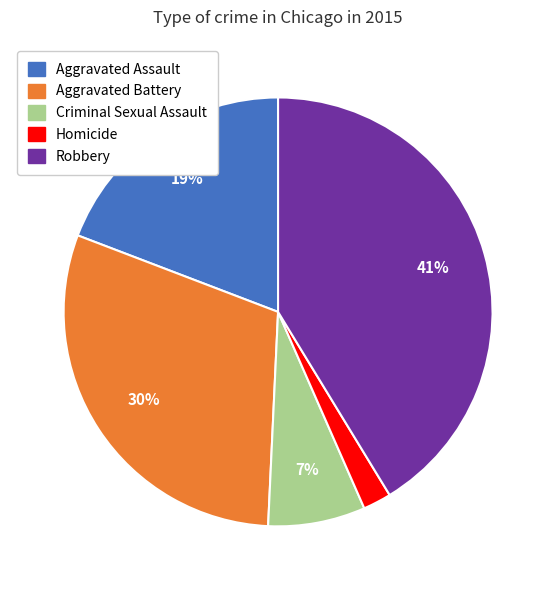

Is there a majority slice in this chart?

No